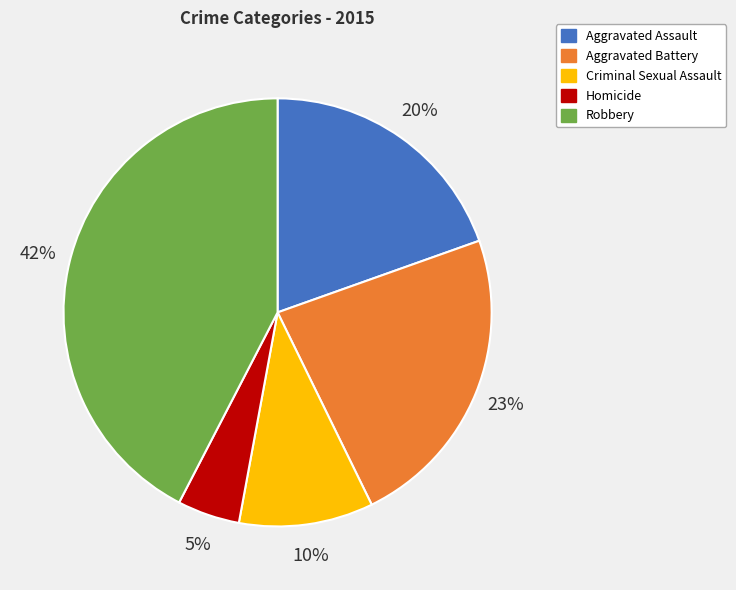

To the nearest percent, what portion does Homicide represent?

5%